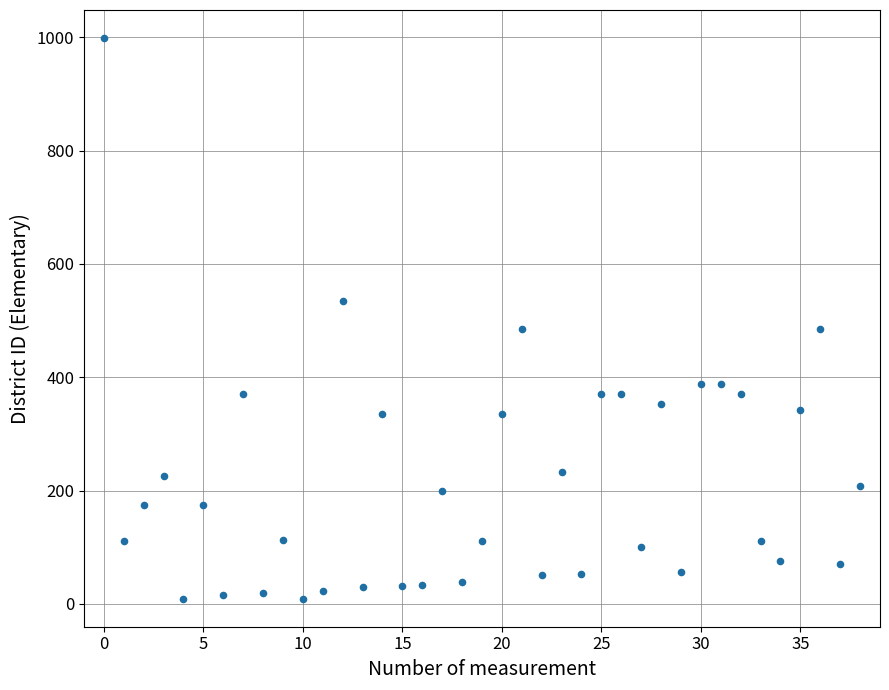

What is the range of Y values (max minus min)?

990